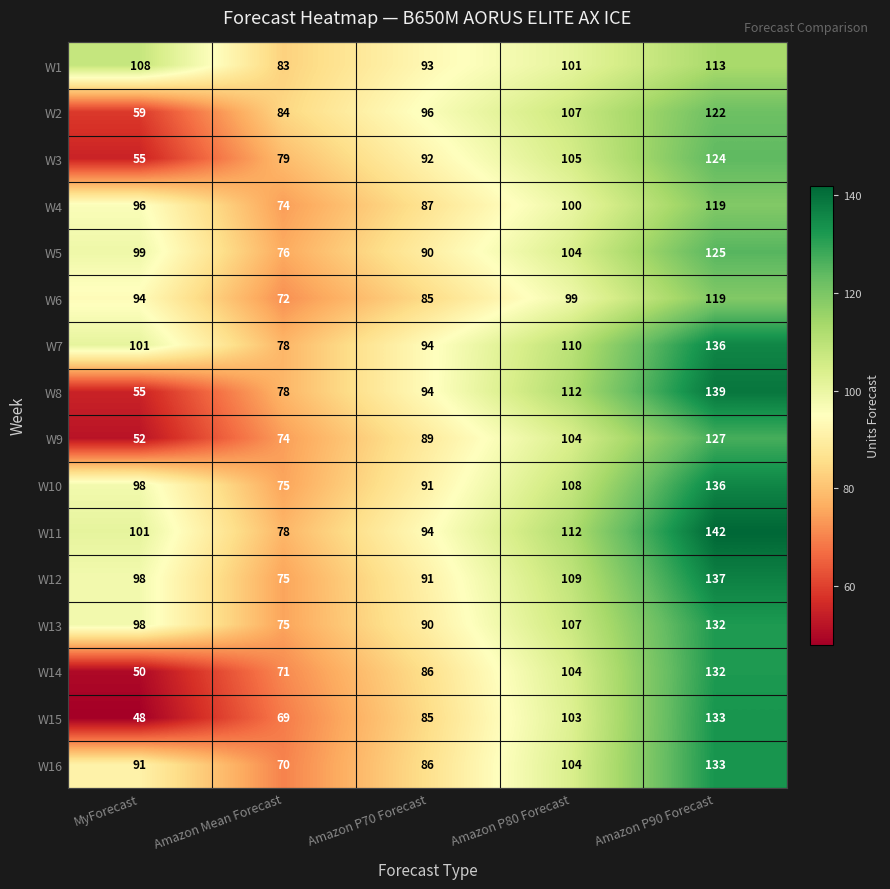

Which category has the highest value in the W12 series?

Amazon P90 Forecast